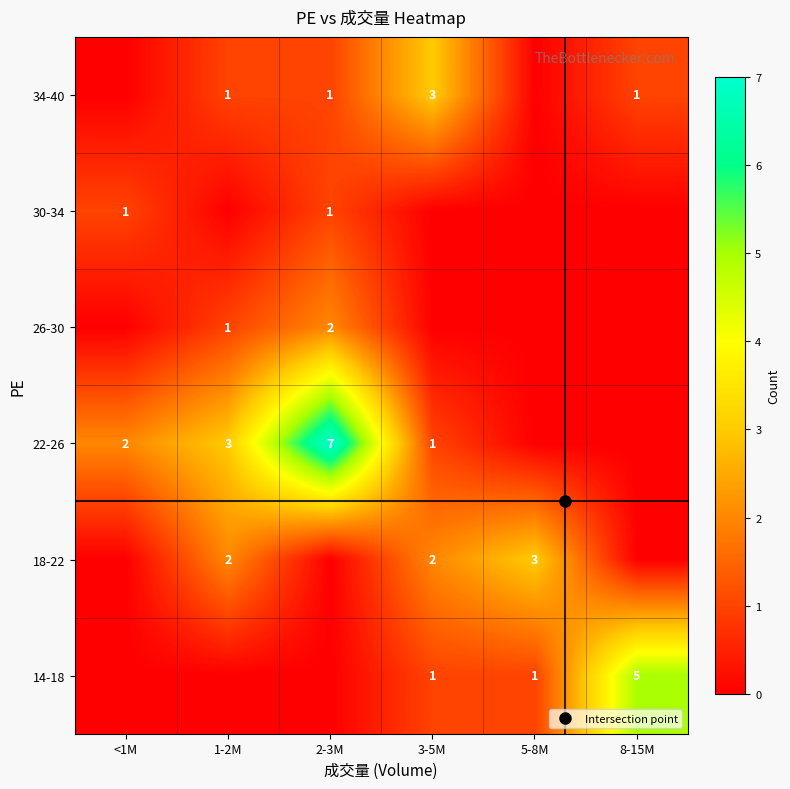

What is the difference between the maximum and minimum values in the 14-18 series?

5